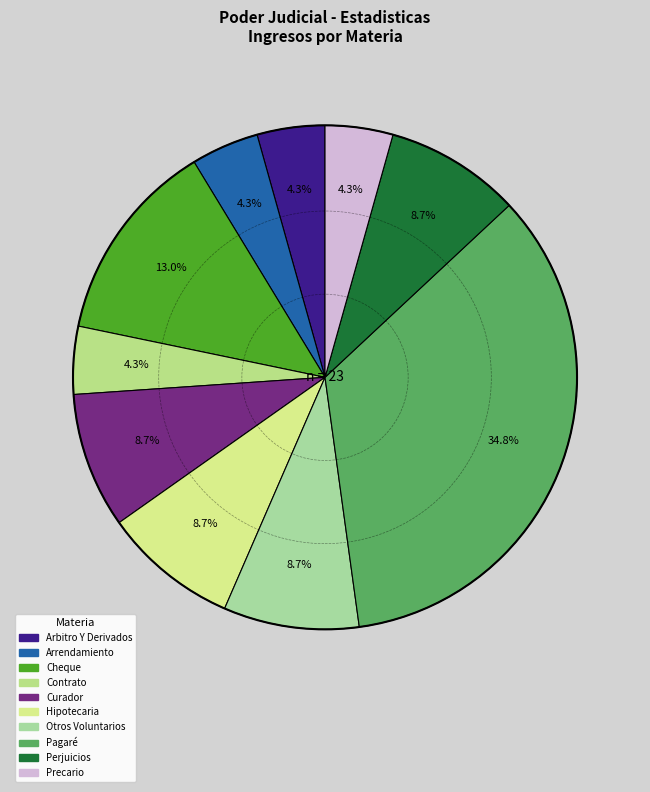

What is the total percentage of Contrato and Arrendamiento?

8.7%